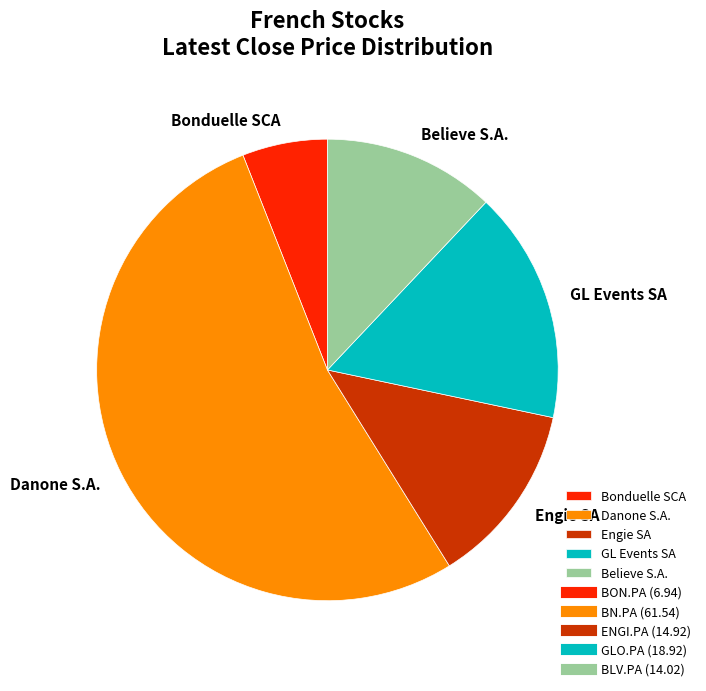

Rank the categories by value from highest to lowest.

Danone S.A., GL Events SA, Engie SA, Believe S.A., Bonduelle SCA